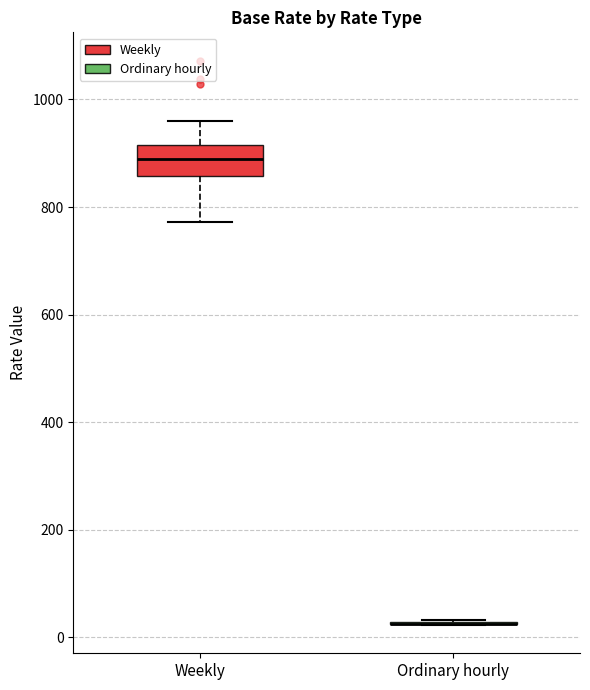

Comparing the boxes themselves (not the whiskers), which one is the tallest?

Weekly